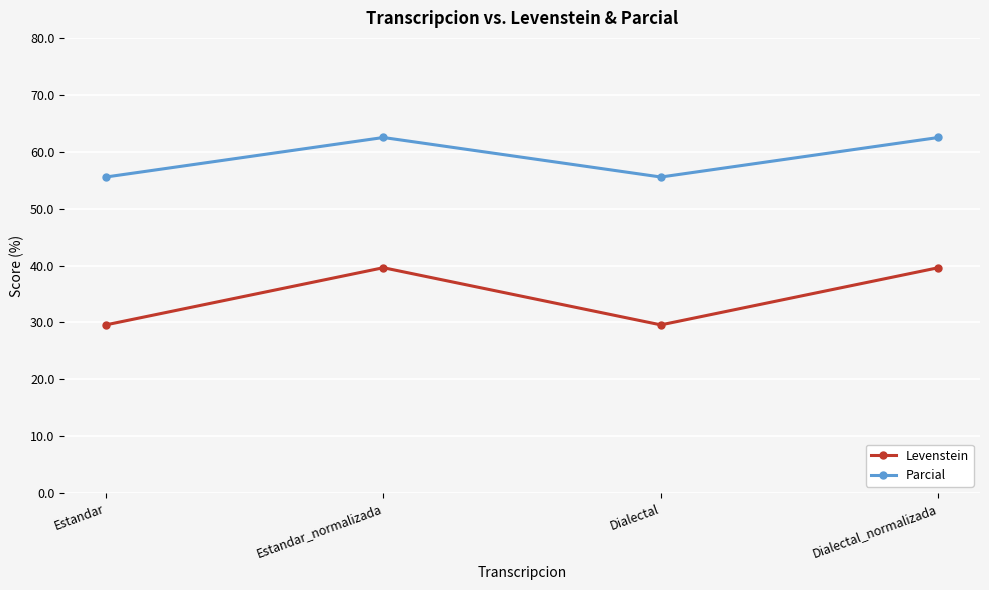

List the series in order of their peak value, highest first.

Parcial, Levenstein